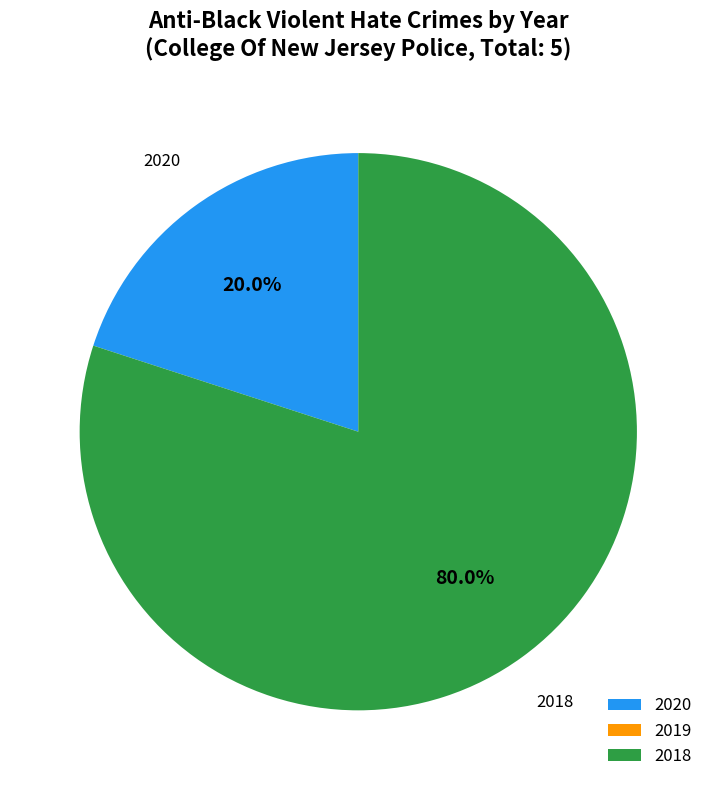

What is the majority slice?

2018